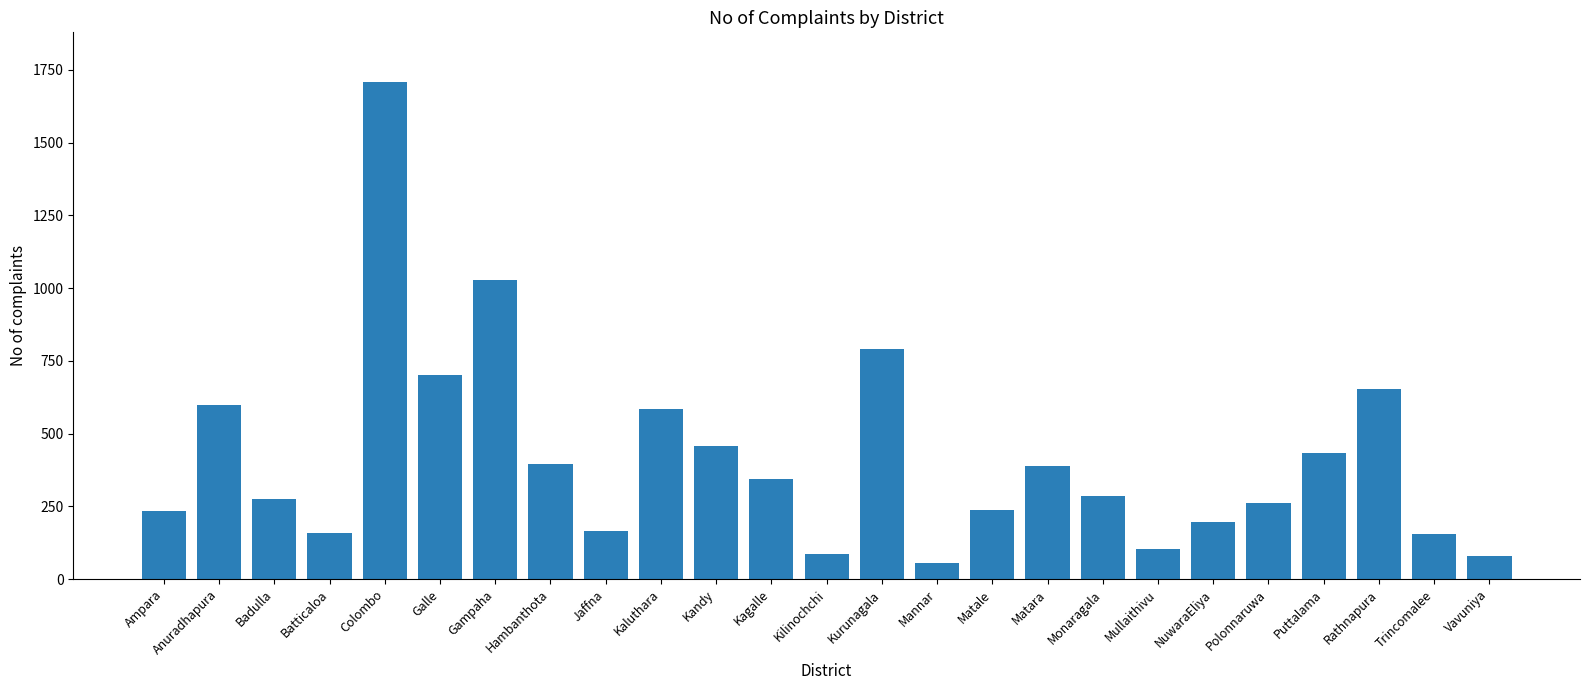

What is the sum of all values?

10385